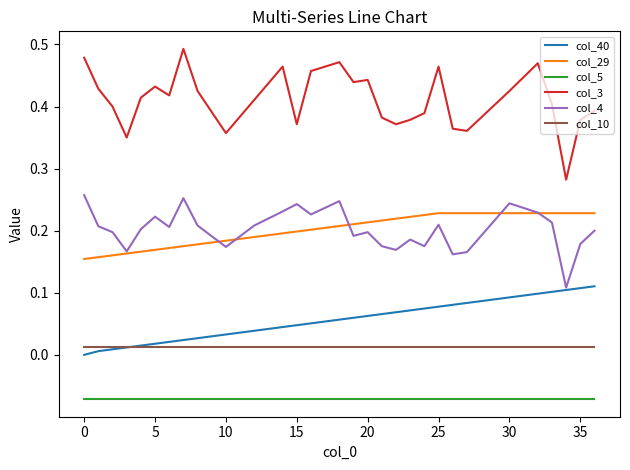

Which series has the largest range (max minus min)?

col_3